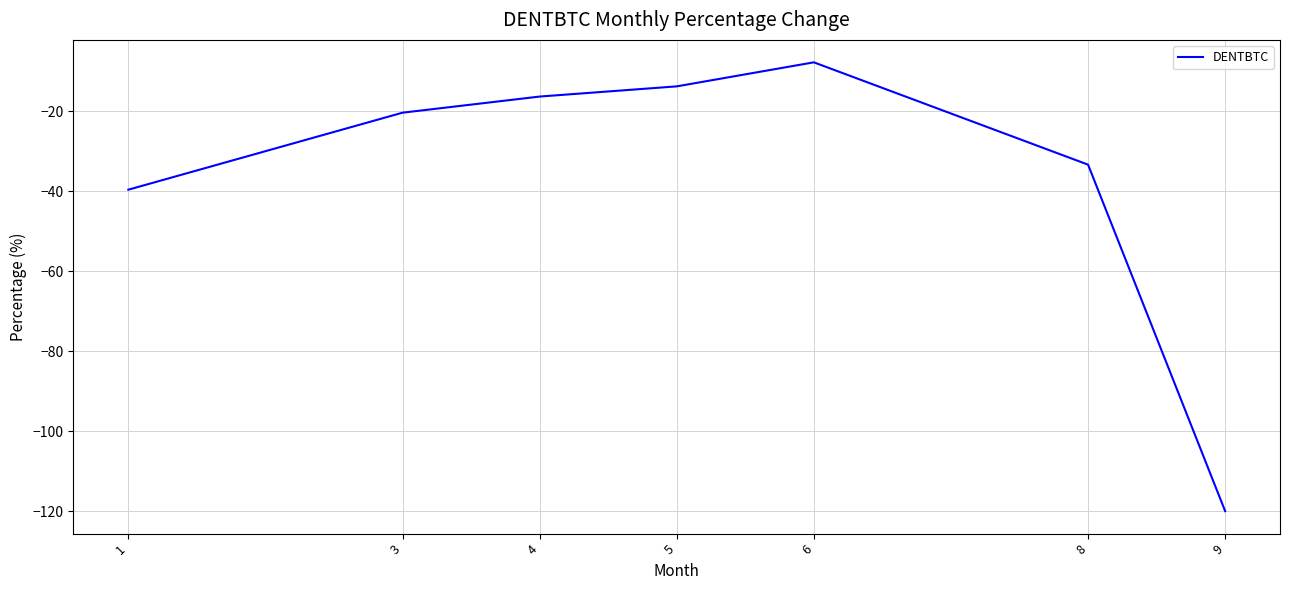

List the labels in order of value, smallest first.

9, 1, 8, 3, 4, 5, 6